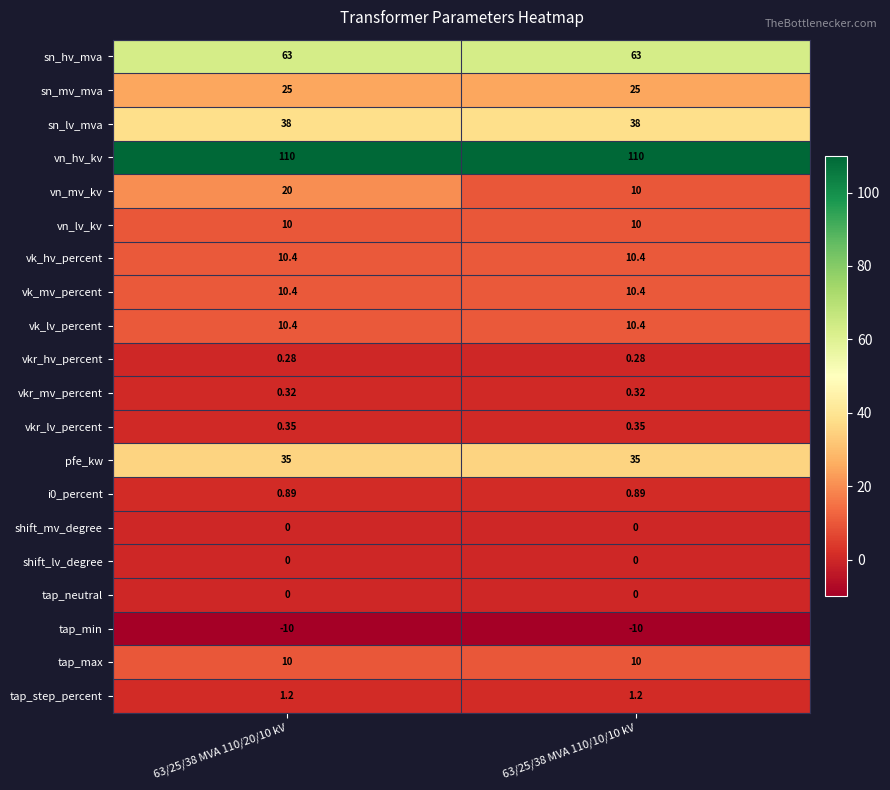

What is the minimum value shown in the chart?

-10.0